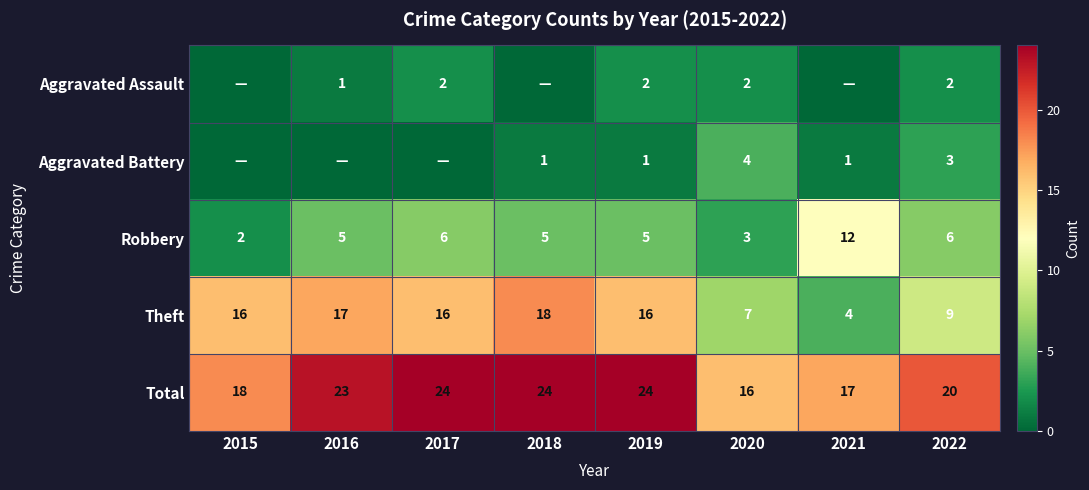

What is the sum of all Total values?

166